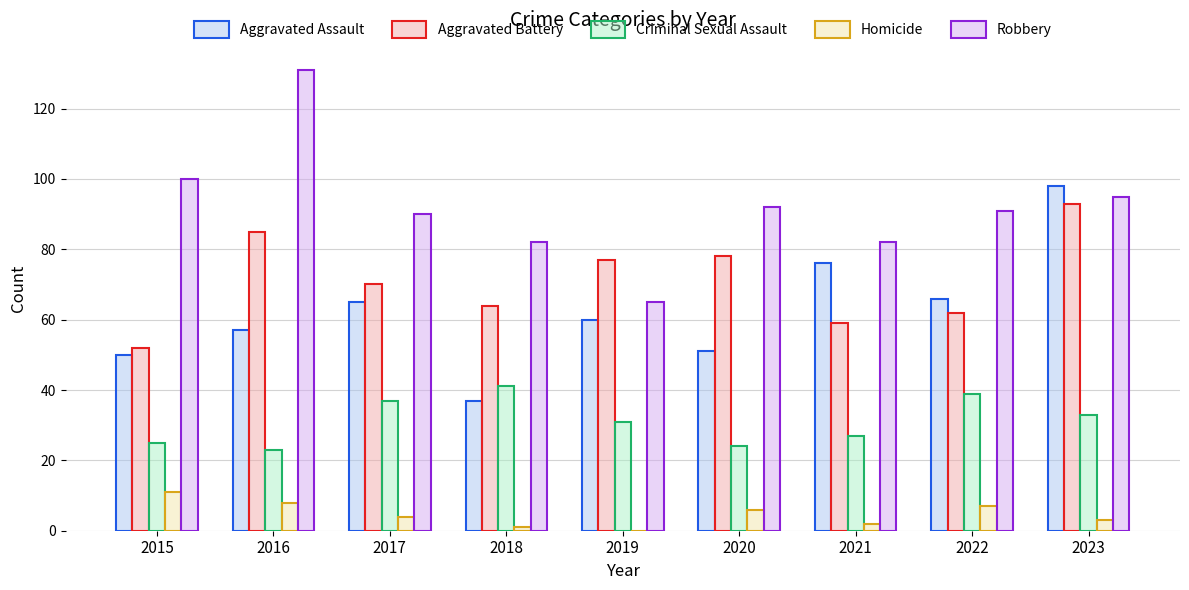

What is the sum of the Robbery values at 2016 and 2023?

226